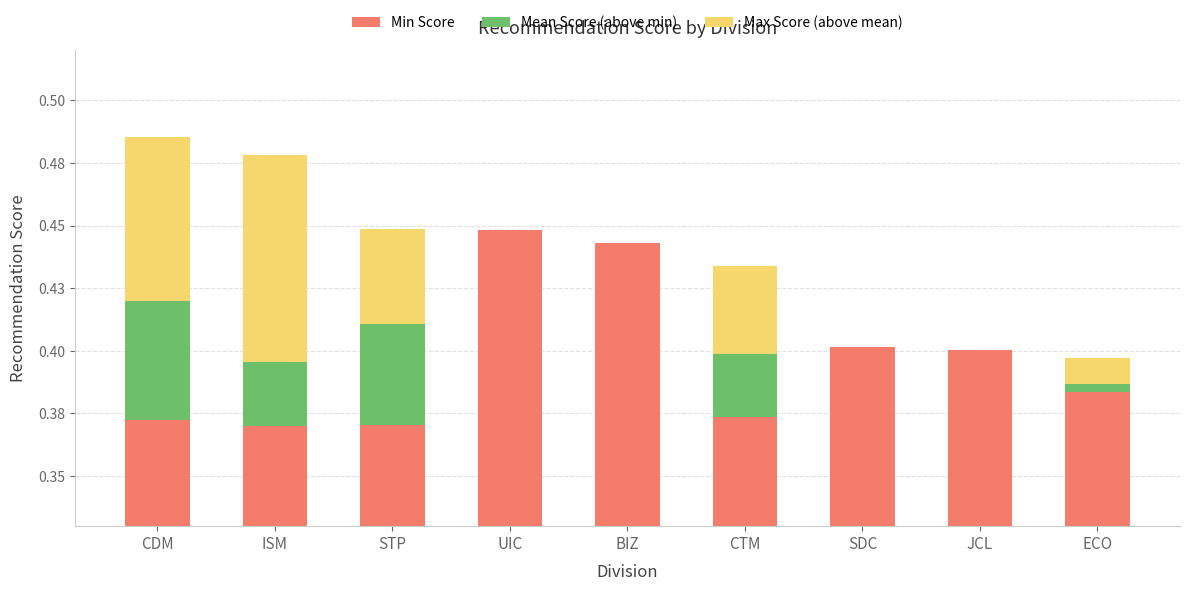

At which label does Mean Score (above min) reach its peak?

CDM